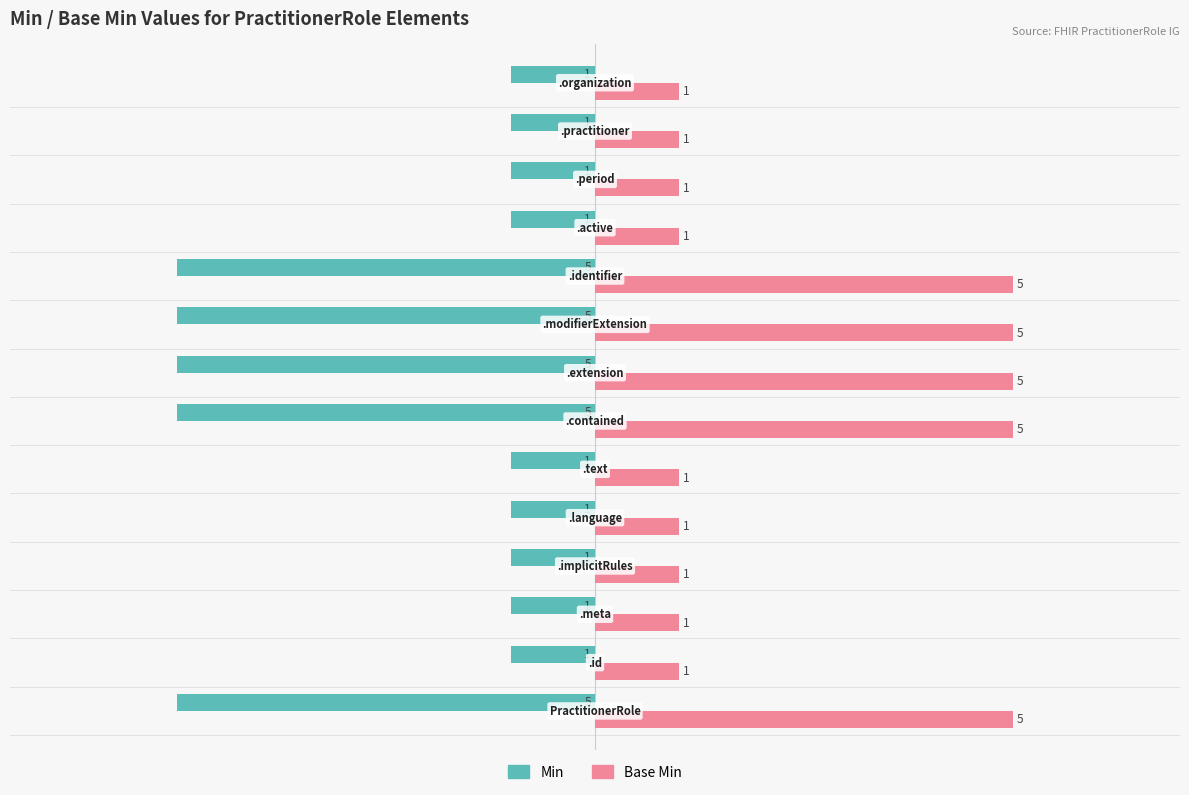

How many Min values are between -5 and -1?

14